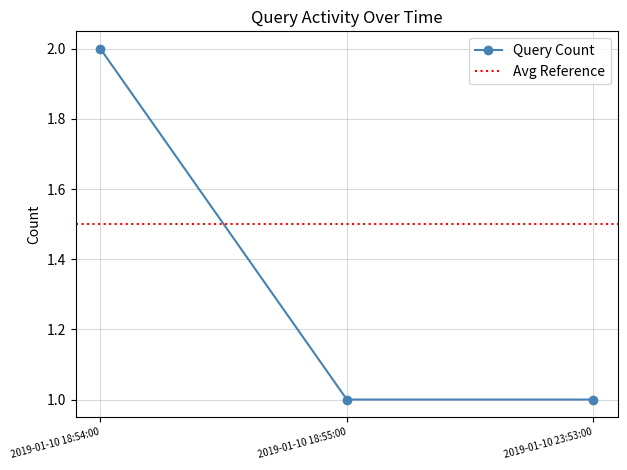

Count the number of categories in the chart.

3